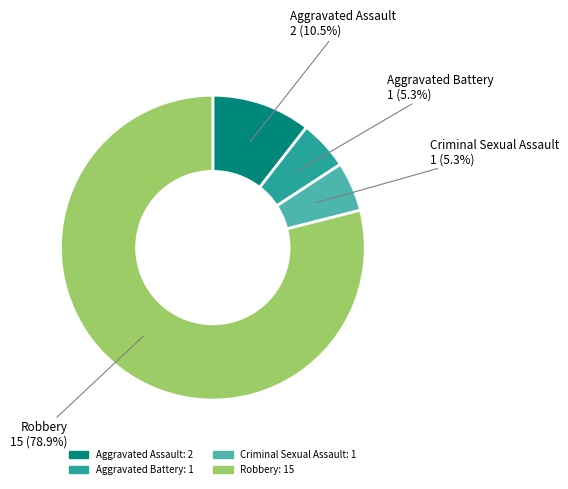

Is there any slice that represents more than half of the pie?

Yes